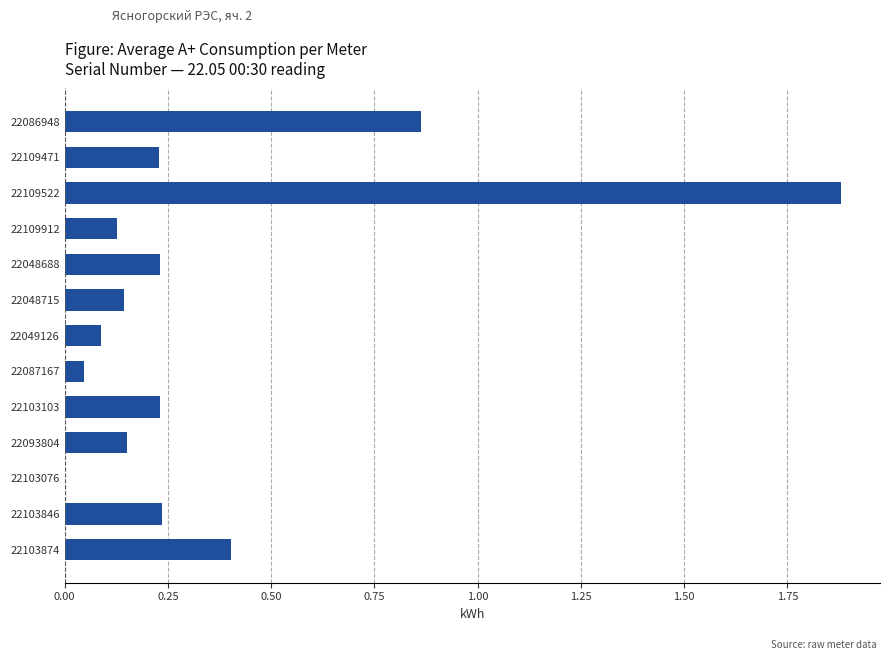

What is the change in value from 22109912 to 22048688?

+0.1